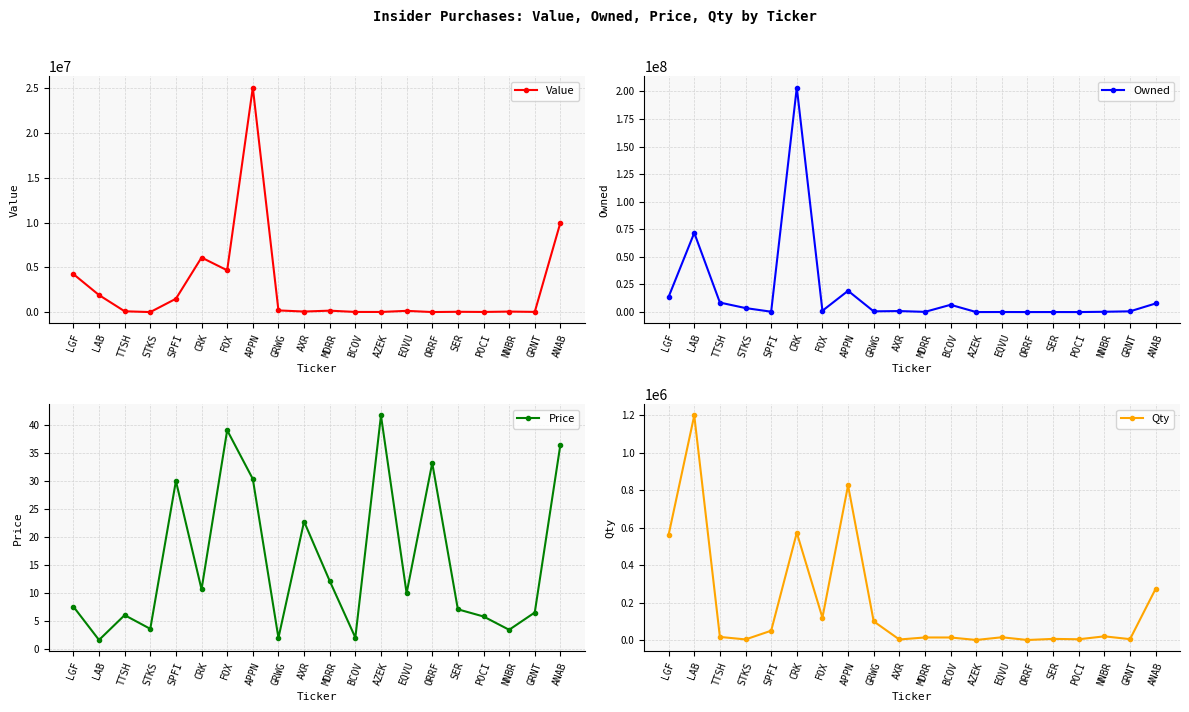

What is the value of the Qty point at the 12th from the left?

13806